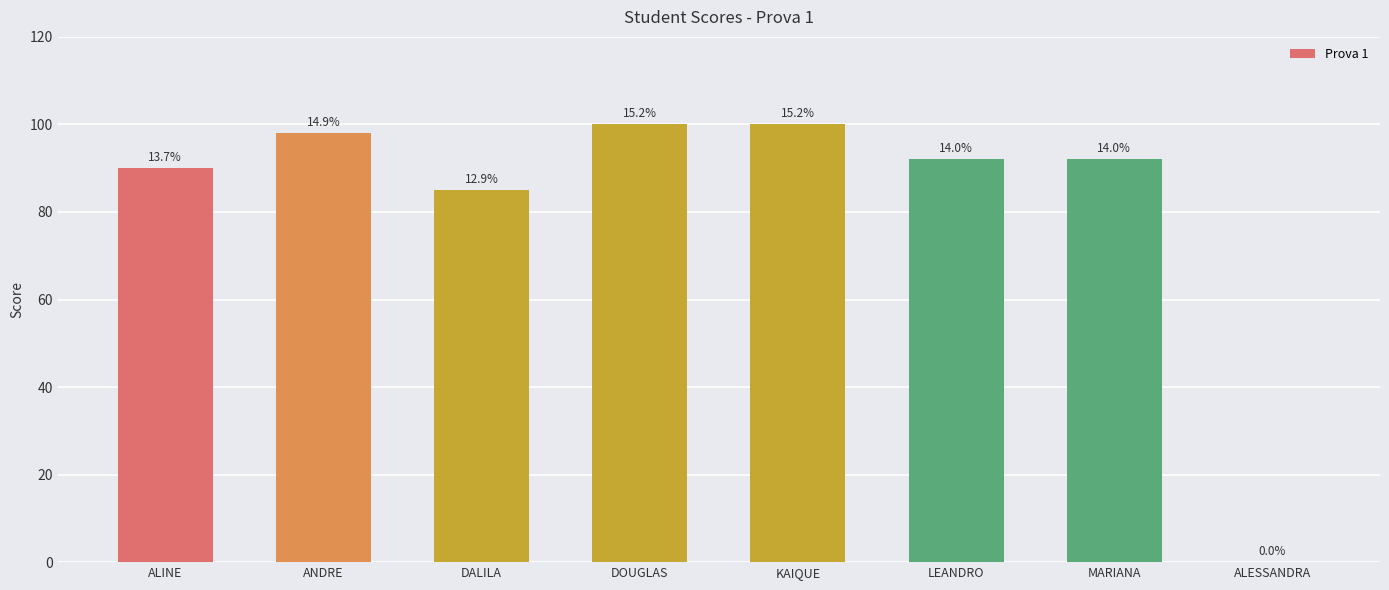

What is the change in value from ALINE to DALILA?

-5